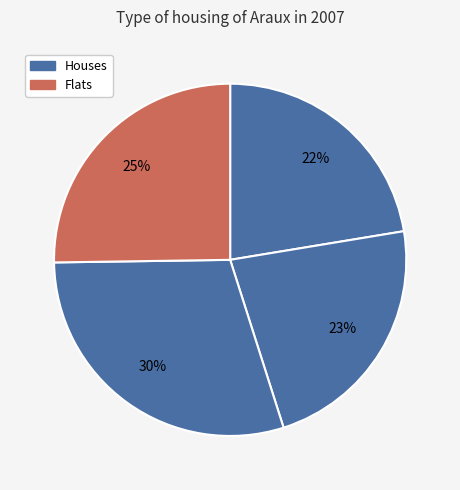

How many segments does this pie chart have?

4